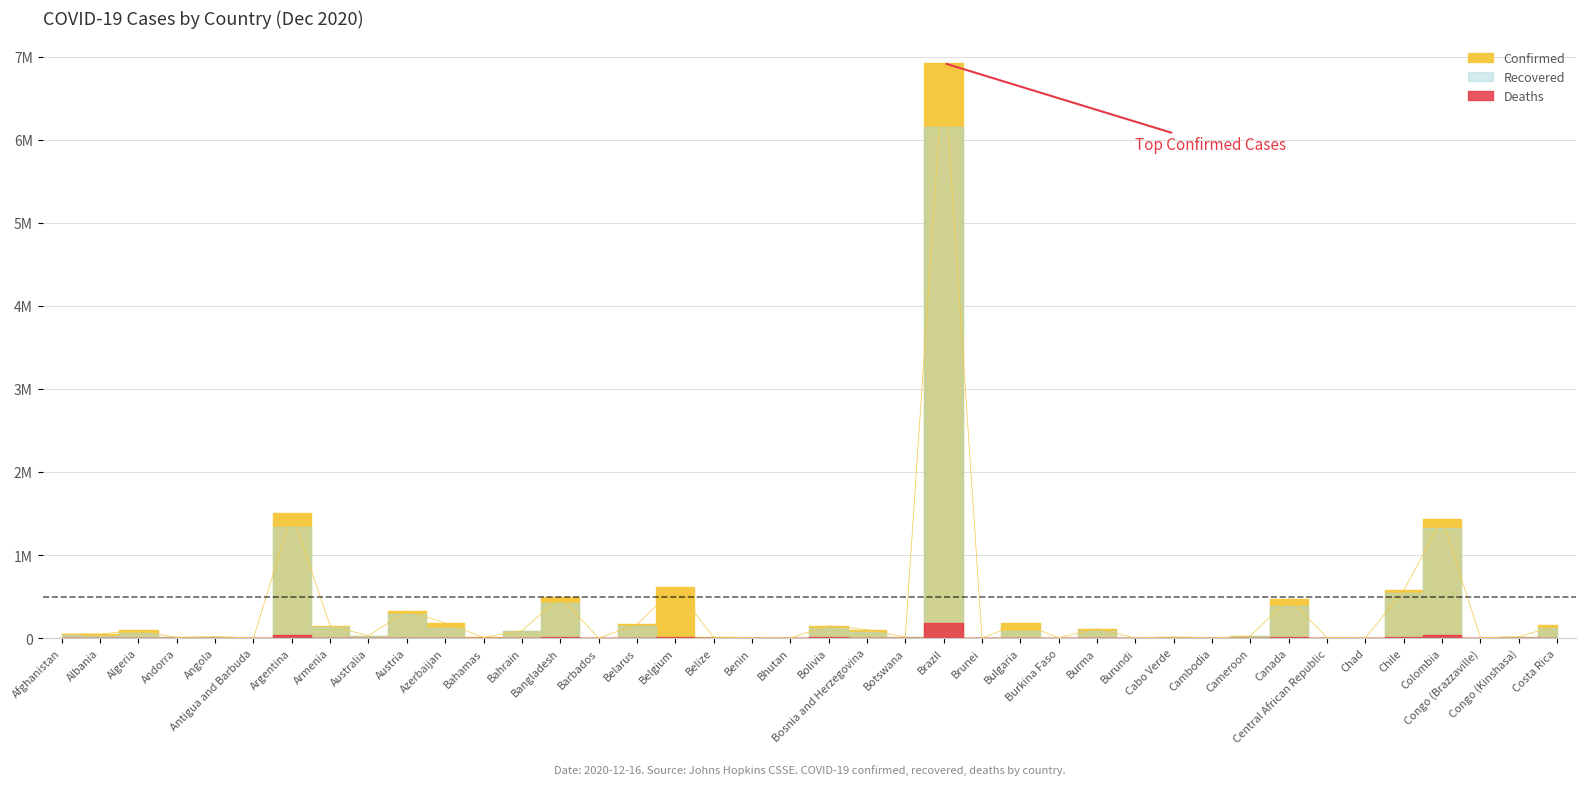

What is the value of the Deaths point at the 25th from the left?

3